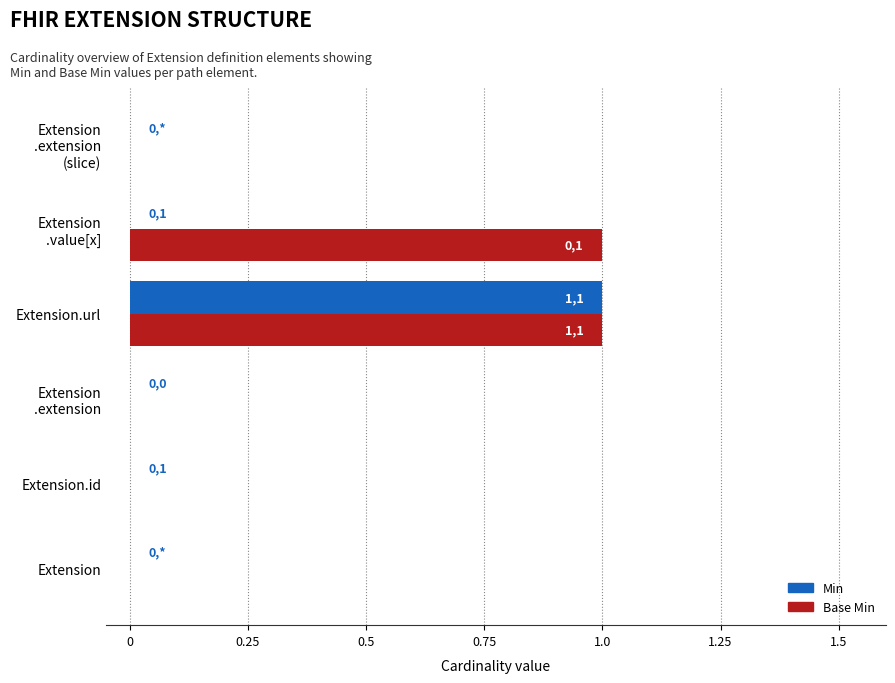

How many Base Min values are between 0 and 1?

6